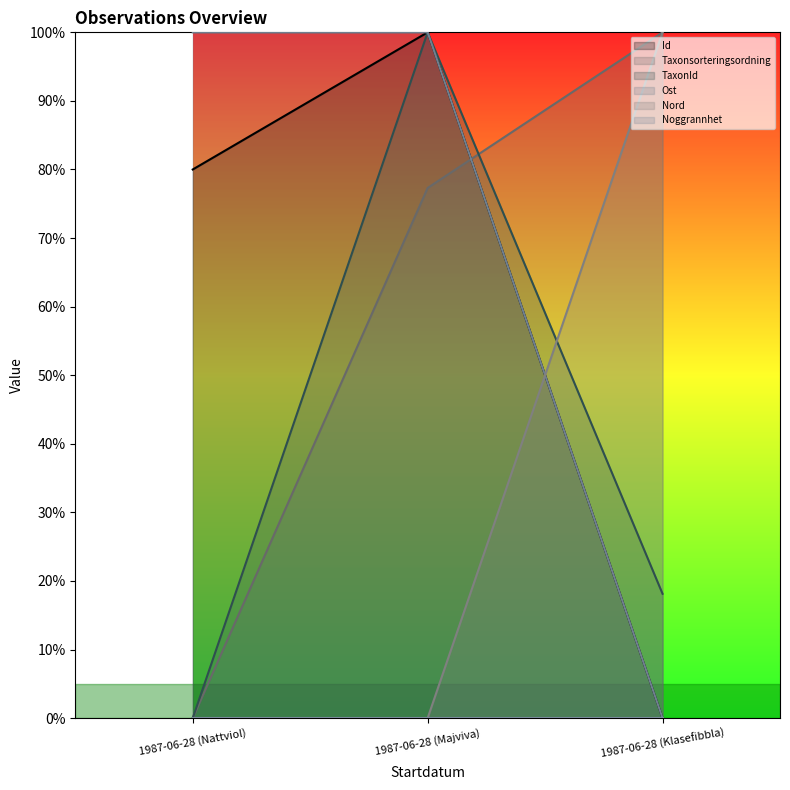

True or false: TaxonId has a value of 1.0 at 1987-06-28 (Majviva).

True